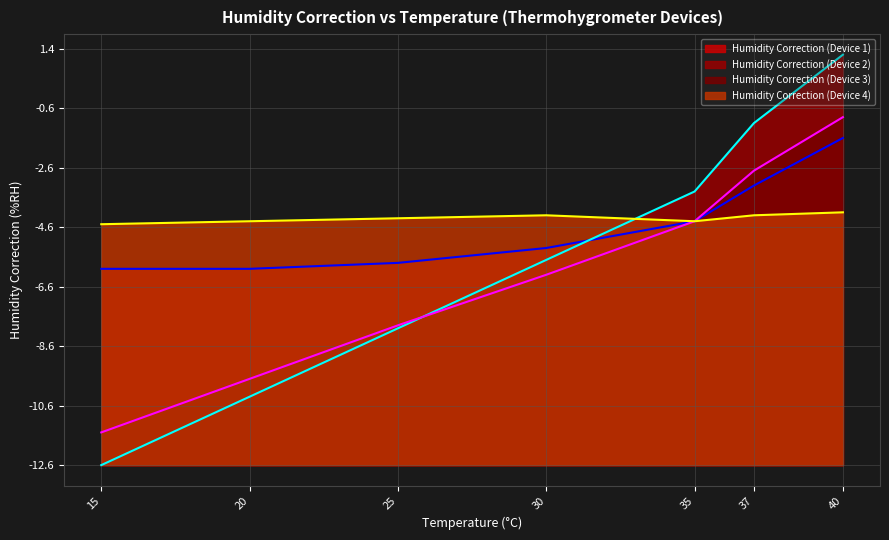

True or false: Humidity Correction (Device 4) and Humidity Correction (Device 3) intersect in this chart.

False